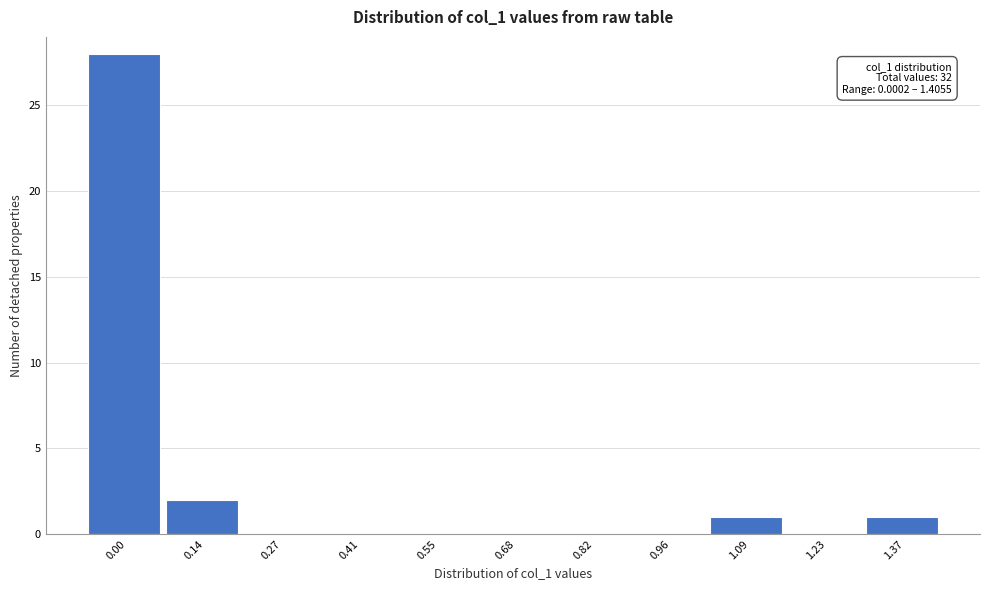

Reading left to right, transcribe all the data shown in this chart.

0.00=28	0.14=2	0.27=0	0.41=0	0.55=0	0.68=0	0.82=0	0.96=0	1.09=1	1.23=0	1.37=1